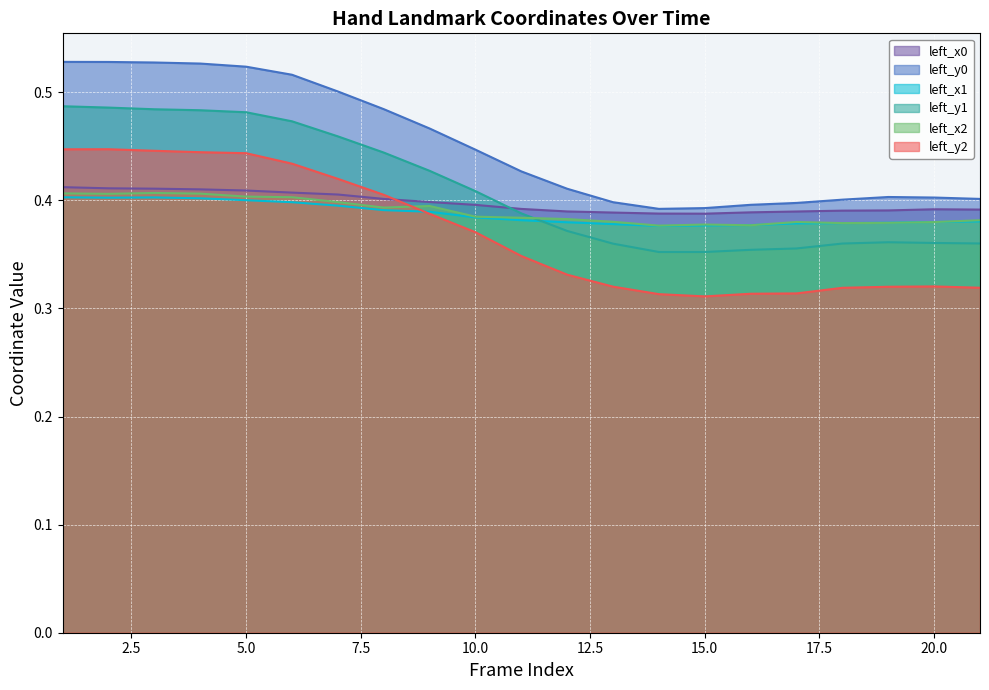

What is the minimum value for left_x0?

0.4